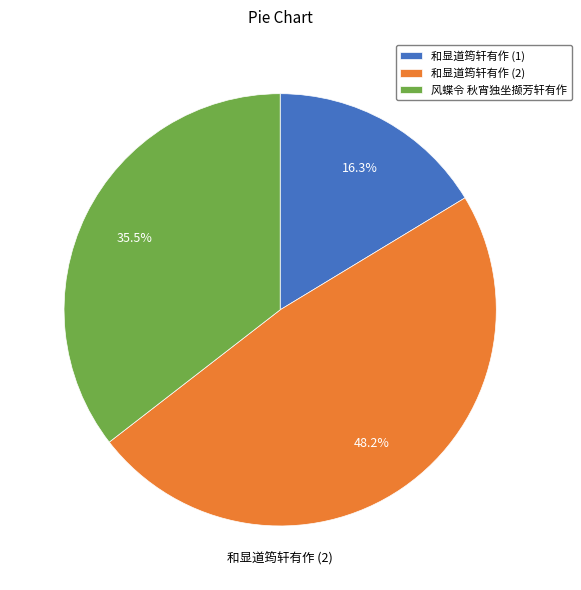

How many segments does this pie chart have?

3